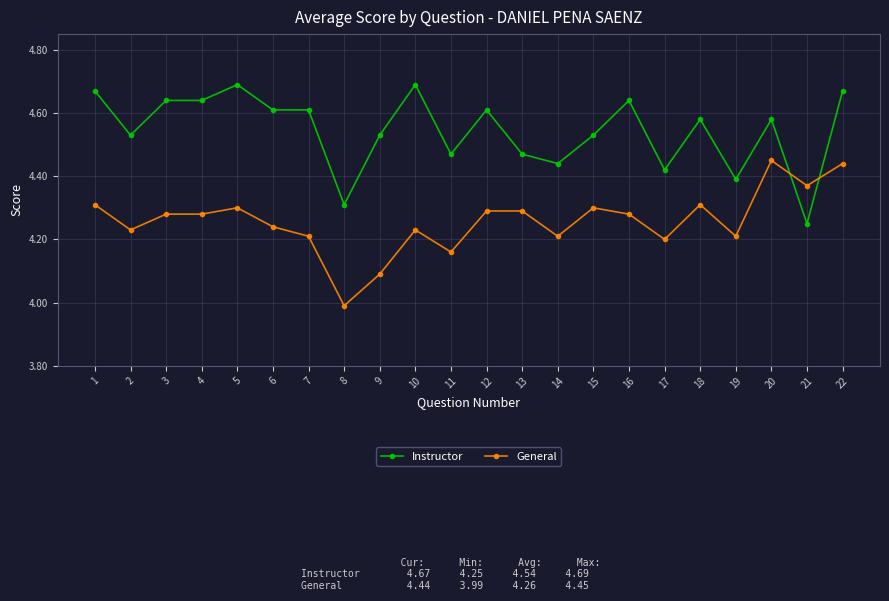

How many times do Instructor and General cross each other?

2